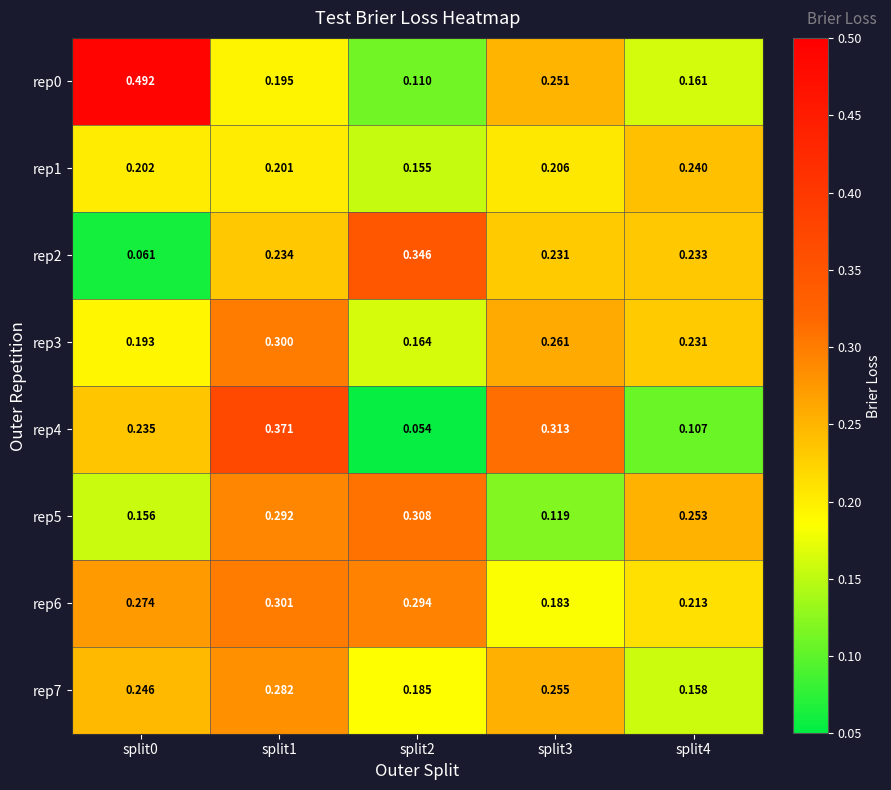

Is the value of rep4 at split1 greater than the value of rep0 at split3?

Yes